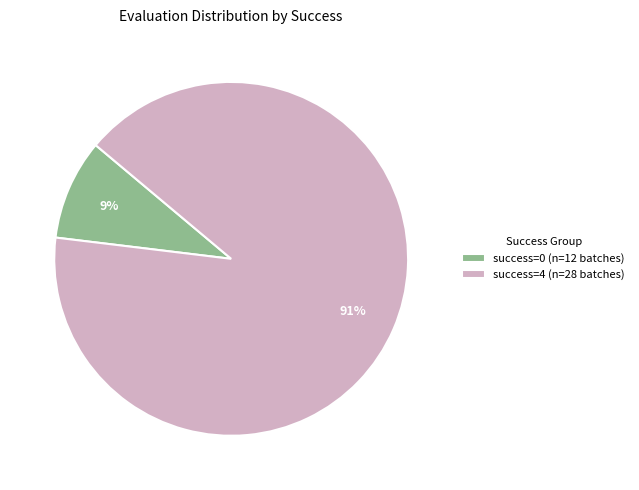

Is there any slice that represents more than half of the pie?

Yes